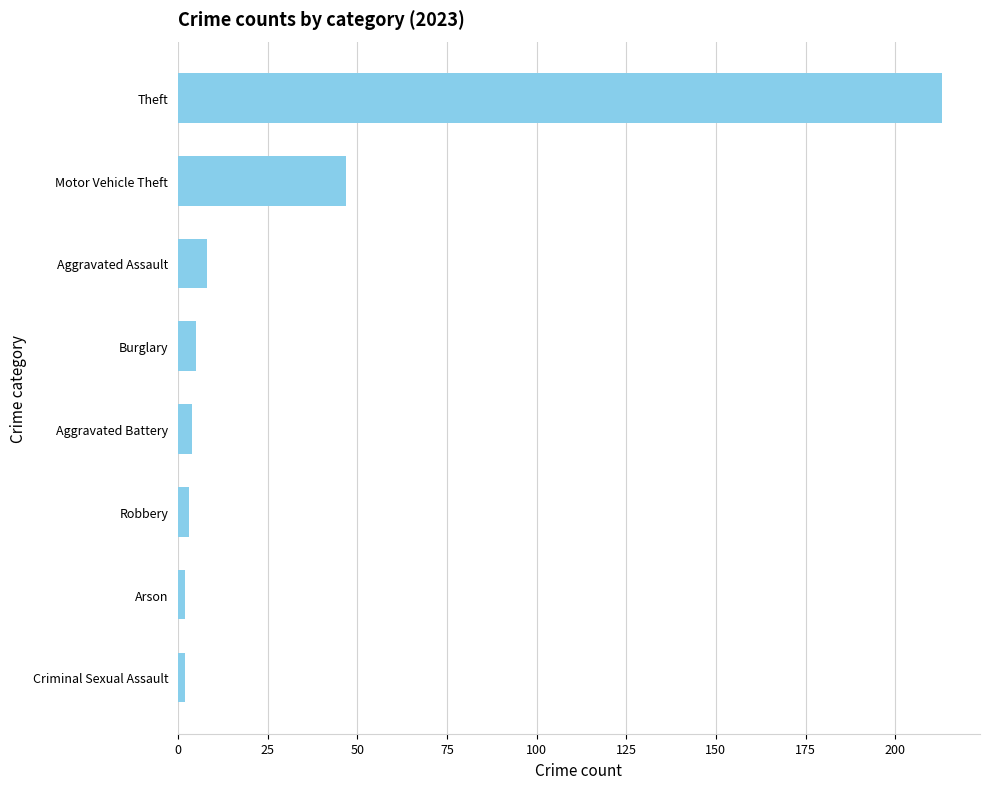

Does the chart contain any negative values?

No